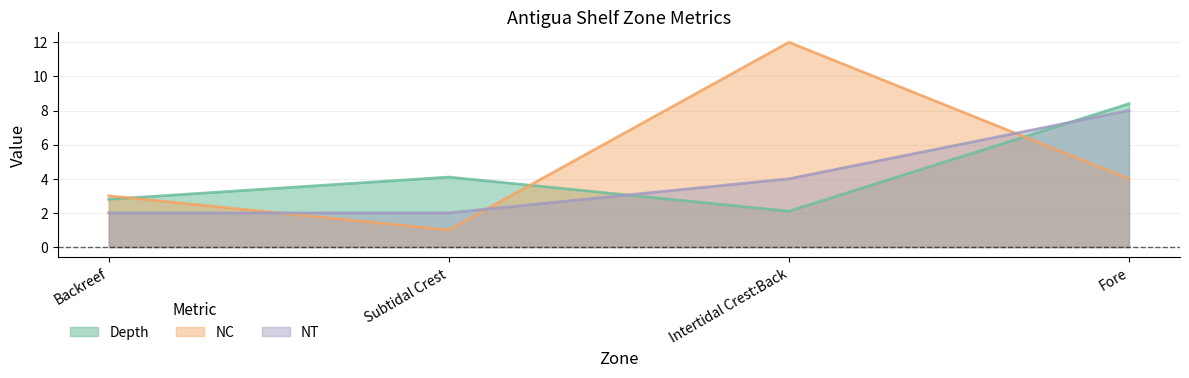

The Depth series shows 3.7 at Fore. True or false?

False